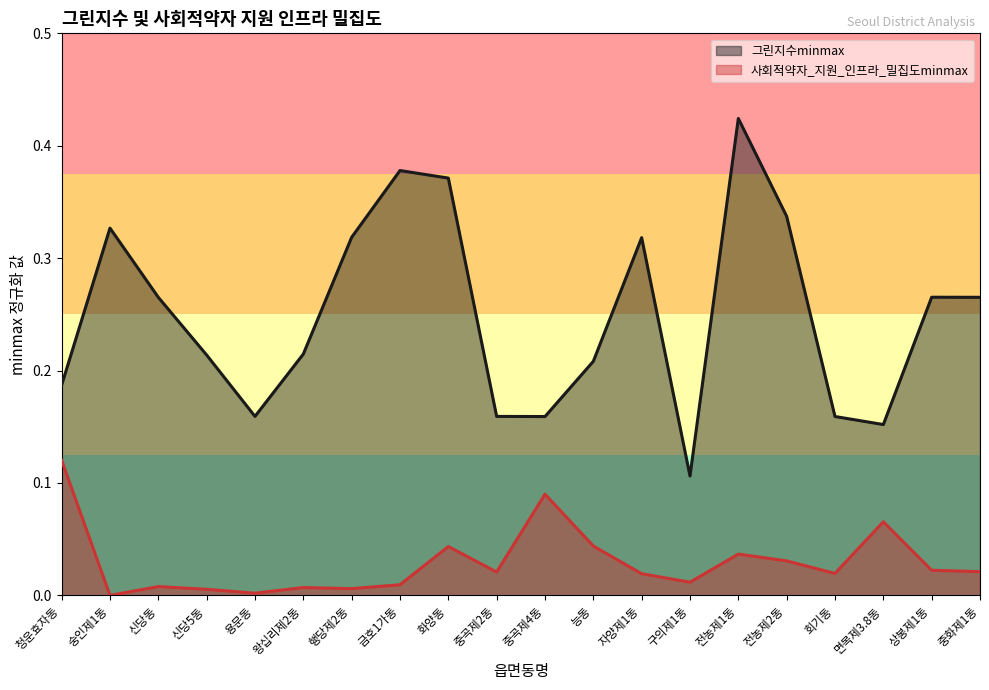

True or false: 그린지수minmax has more than 2 interior local peaks.

True